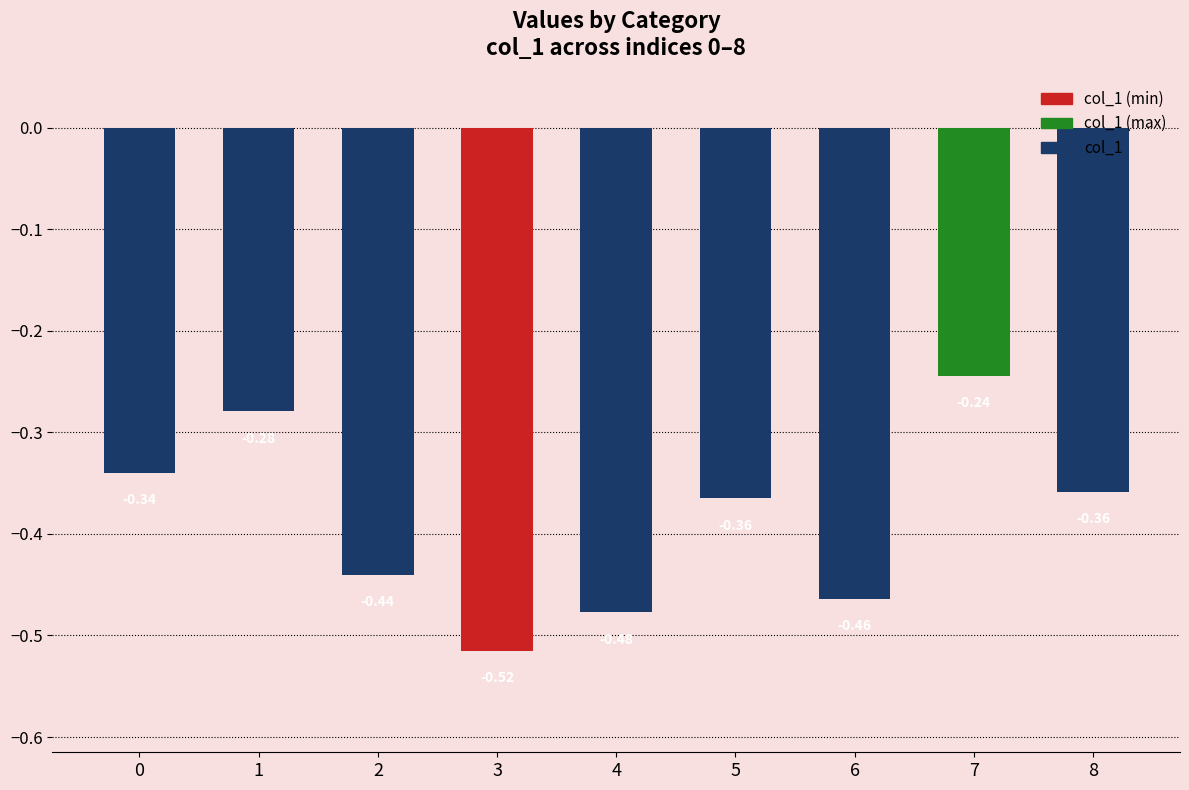

Between 1 and 8, which is larger?

1